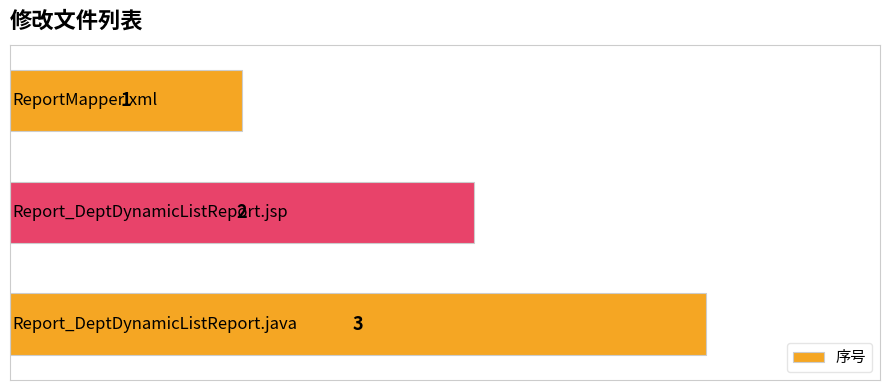

Count the values in the range 1 to 3.

3